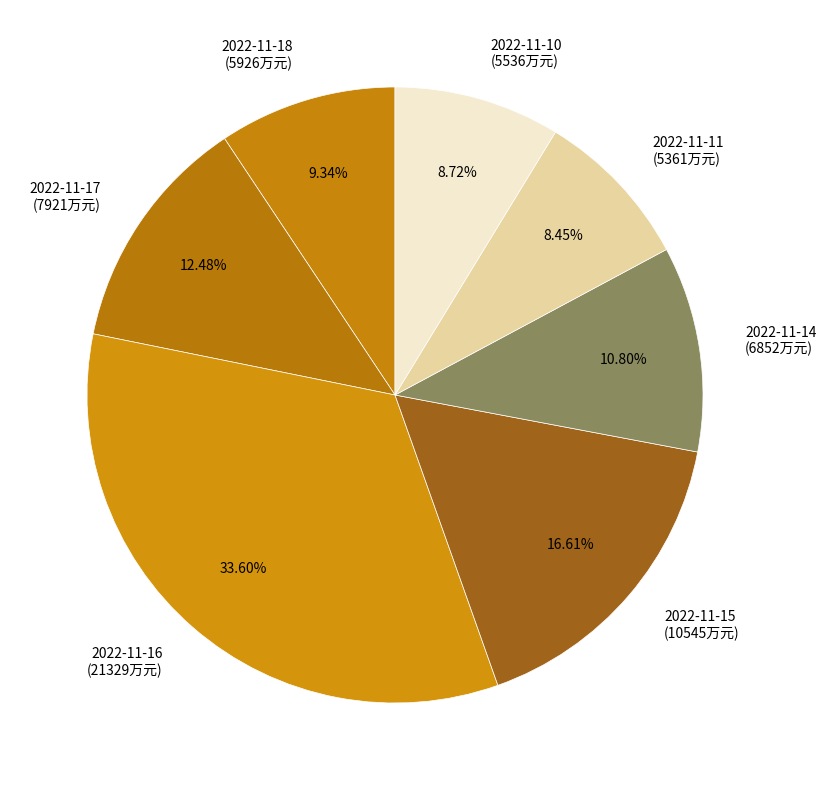

Combined, what portion of the pie is 2022-11-10 and 2022-11-11?

17.2%